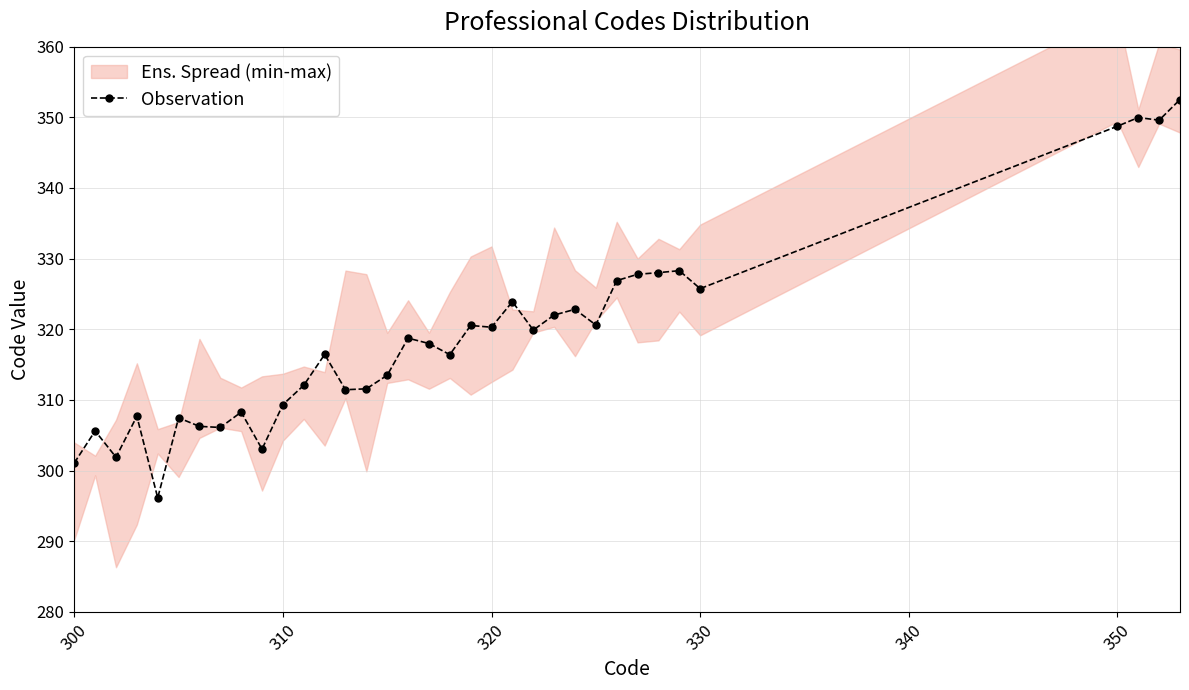

True or false: there are more than 1 points higher than both neighbors.

True